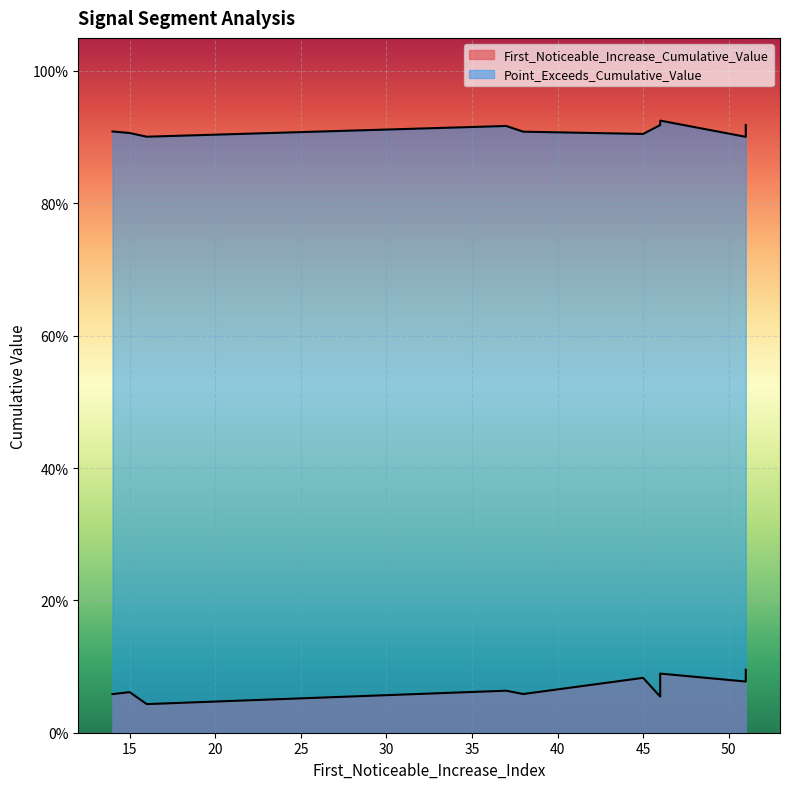

At which category is the sum across all series the highest?

46